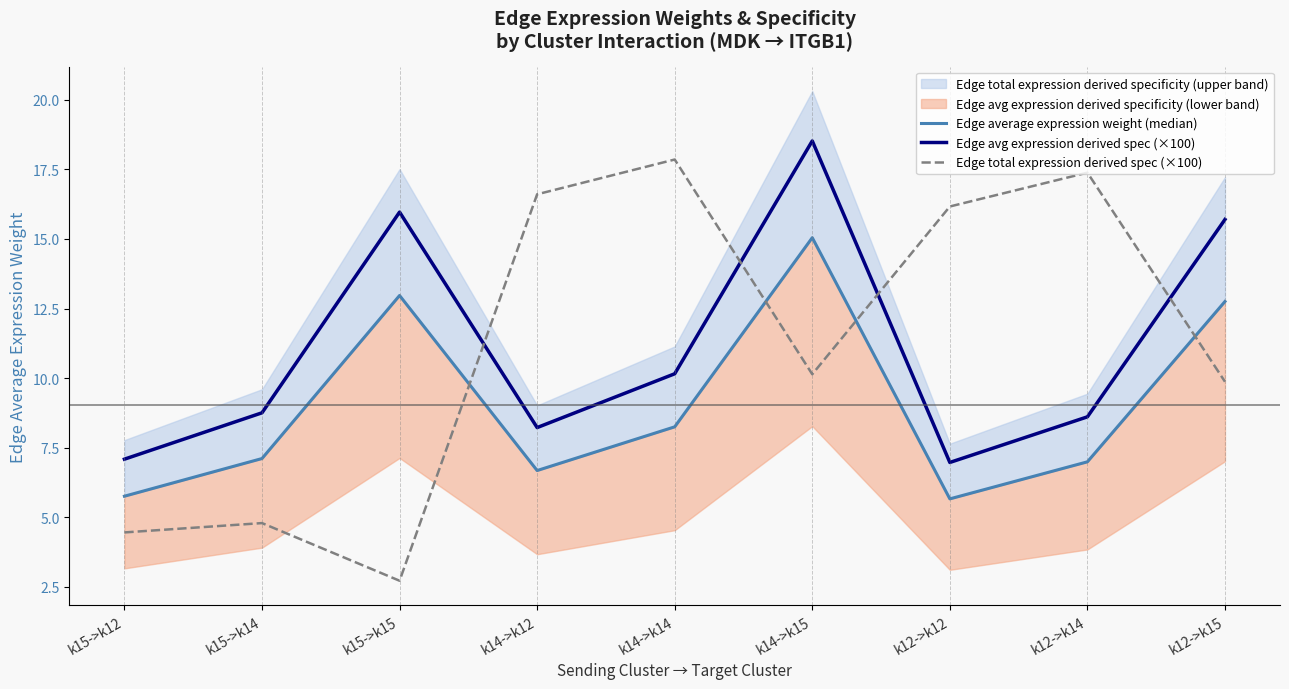

What position from the right is k12->k15?

1